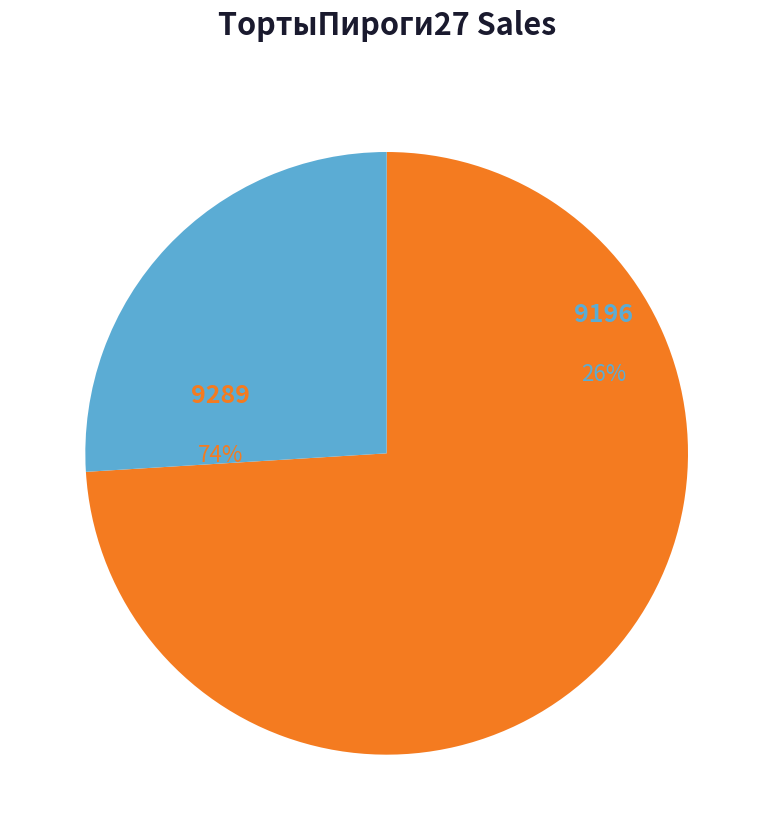

To the nearest percent, what is the difference between the 9289 and 9196 slice percentages?

48%